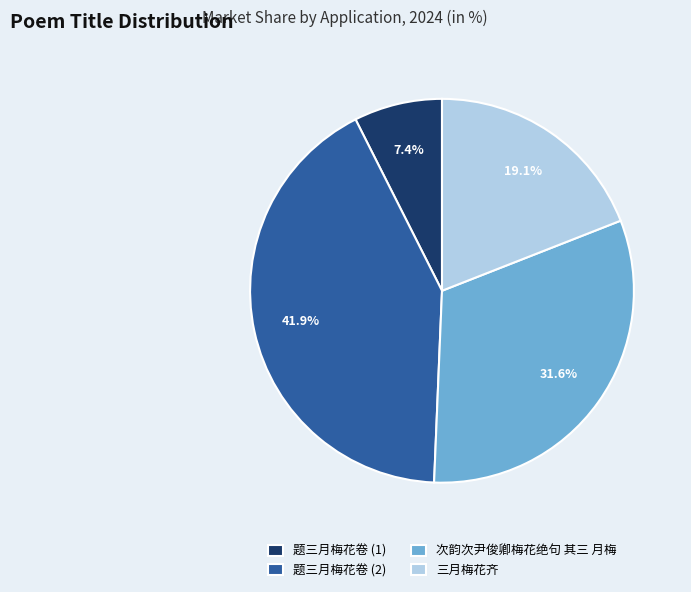

What is the smallest slice in the pie chart?

题三月梅花卷 (1)